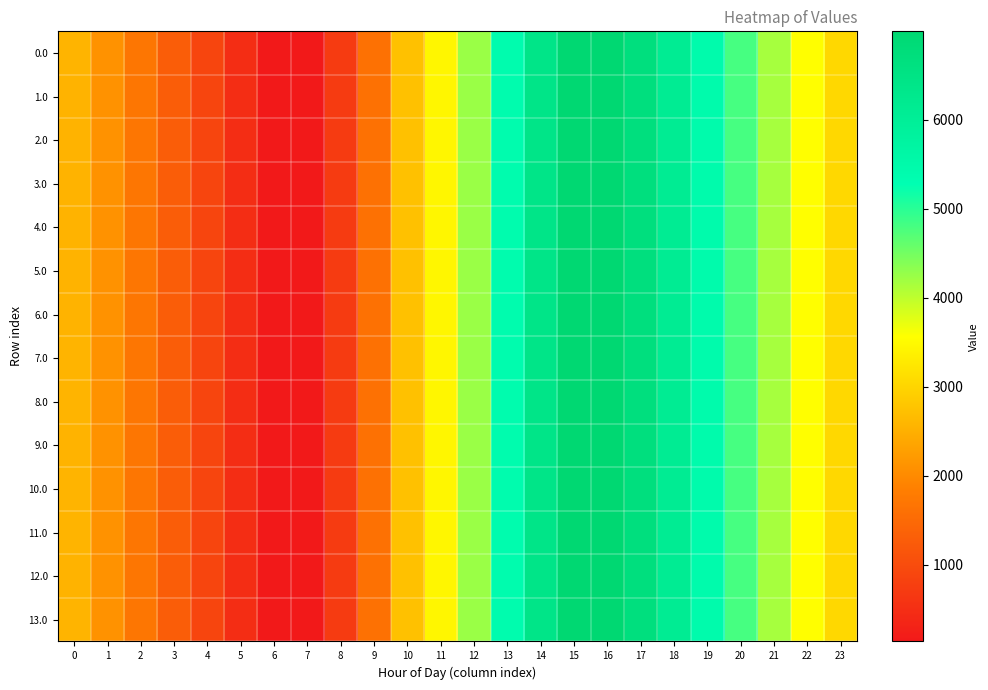

Reading left to right, what are all the values shown in this chart?

0.0: 0=2564.2	1=2110.2	2=1695.7	3=1287.3	4=878.3	5=477.7	6=139.9	7=146.1	8=715.0	9=1619.7	10=2741.3	11=3451.3	12=4247.9	13=5376.6	14=6399.1	15=6996.0	16=6996.0	17=6661.5	18=6100.7	19=5445.5	20=4809.3	21=4164.4	22=3566.2	23=3049.7
1.0: 0=2562.8	1=2108.8	2=1694.3	3=1285.9	4=876.9	5=476.3	6=139.9	7=146.1	8=715.0	9=1619.7	10=2741.3	11=3451.3	12=4247.9	13=5376.6	14=6399.1	15=6996.0	16=6996.0	17=6661.5	18=6100.7	19=5445.5	20=4809.3	21=4164.4	22=3566.2	23=3049.7
2.0: 0=2562.8	1=2108.8	2=1694.3	3=1285.9	4=876.9	5=476.3	6=139.9	7=146.1	8=715.0	9=1619.0	10=2741.3	11=3451.3	12=4247.9	13=5376.6	14=6399.1	15=6996.0	16=6996.0	17=6661.5	18=6100.7	19=5445.5	20=4809.3	21=4164.4	22=3566.2	23=3049.7
3.0: 0=2562.8	1=2108.8	2=1694.3	3=1285.9	4=876.9	5=477.7	6=139.9	7=146.1	8=715.0	9=1619.7	10=2741.3	11=3451.3	12=4247.9	13=5376.6	14=6399.1	15=6996.0	16=6996.0	17=6661.5	18=6100.7	19=5445.5	20=4809.3	21=4164.4	22=3566.2	23=3049.7
4.0: 0=2562.8	1=2108.8	2=1694.3	3=1285.9	4=876.9	5=476.3	6=139.9	7=146.1	8=715.0	9=1619.7	10=2741.3	11=3451.3	12=4247.9	13=5376.6	14=6399.1	15=6996.0	16=6996.0	17=6661.5	18=6100.7	19=5445.5	20=4809.3	21=4164.4	22=3566.2	23=3049.7
5.0: 0=2562.8	1=2108.8	2=1694.3	3=1285.9	4=876.9	5=476.3	6=139.9	7=146.1	8=715.0	9=1619.7	10=2741.3	11=3451.3	12=4247.9	13=5376.6	14=6399.1	15=6996.0	16=6996.0	17=6661.5	18=6100.7	19=5445.5	20=4809.3	21=4164.4	22=3566.2	23=3049.7
6.0: 0=2562.8	1=2108.8	2=1694.3	3=1285.9	4=876.9	5=476.3	6=139.9	7=145.4	8=714.3	9=1619.0	10=2741.3	11=3451.3	12=4247.9	13=5376.6	14=6399.1	15=6996.0	16=6996.0	17=6661.5	18=6100.7	19=5445.5	20=4809.3	21=4164.4	22=3566.2	23=3049.7
7.0: 0=2564.2	1=2110.2	2=1695.7	3=1287.3	4=878.3	5=477.7	6=139.9	7=146.1	8=715.0	9=1619.7	10=2742.0	11=3452.0	12=4248.6	13=5377.4	14=6399.8	15=6996.0	16=6996.0	17=6661.5	18=6100.7	19=5446.9	20=4810.7	21=4165.9	22=3567.6	23=3051.1
8.0: 0=2564.2	1=2110.2	2=1695.7	3=1287.3	4=878.3	5=477.7	6=139.9	7=146.1	8=715.0	9=1619.7	10=2742.0	11=3451.3	12=4247.9	13=5376.6	14=6399.1	15=6996.0	16=6996.0	17=6661.5	18=6100.7	19=5445.5	20=4809.3	21=4165.9	22=3567.6	23=3051.1
9.0: 0=2562.8	1=2108.8	2=1694.3	3=1285.9	4=876.9	5=477.7	6=139.9	7=146.1	8=714.3	9=1619.0	10=2741.3	11=3451.3	12=4247.9	13=5376.6	14=6399.1	15=6996.0	16=6996.0	17=6661.5	18=6100.7	19=5445.5	20=4809.3	21=4164.4	22=3566.2	23=3049.7
10.0: 0=2564.2	1=2110.2	2=1695.7	3=1287.3	4=878.3	5=477.7	6=139.9	7=146.1	8=714.3	9=1619.0	10=2741.3	11=3451.3	12=4247.9	13=5376.6	14=6399.1	15=6996.0	16=6996.0	17=6661.5	18=6100.7	19=5445.5	20=4809.3	21=4164.4	22=3566.2	23=3049.7
11.0: 0=2564.2	1=2110.2	2=1695.7	3=1287.3	4=878.3	5=477.7	6=139.9	7=146.1	8=715.0	9=1619.0	10=2741.3	11=3451.3	12=4247.9	13=5376.6	14=6399.1	15=6996.0	16=6996.0	17=6661.5	18=6100.7	19=5445.5	20=4810.7	21=4165.9	22=3567.6	23=3051.1
12.0: 0=2562.8	1=2108.8	2=1694.3	3=1285.9	4=876.9	5=476.3	6=139.9	7=146.1	8=715.0	9=1619.7	10=2742.0	11=3452.0	12=4247.9	13=5376.6	14=6399.1	15=6996.0	16=6996.0	17=6661.5	18=6100.7	19=5445.5	20=4809.3	21=4164.4	22=3566.2	23=3049.7
13.0: 0=2564.2	1=2110.2	2=1695.7	3=1287.3	4=878.3	5=477.7	6=139.9	7=145.4	8=714.3	9=1619.0	10=2741.3	11=3451.3	12=4247.9	13=5376.6	14=6399.1	15=6996.0	16=6996.0	17=6661.5	18=6100.7	19=5445.5	20=4810.7	21=4165.9	22=3567.6	23=3051.1